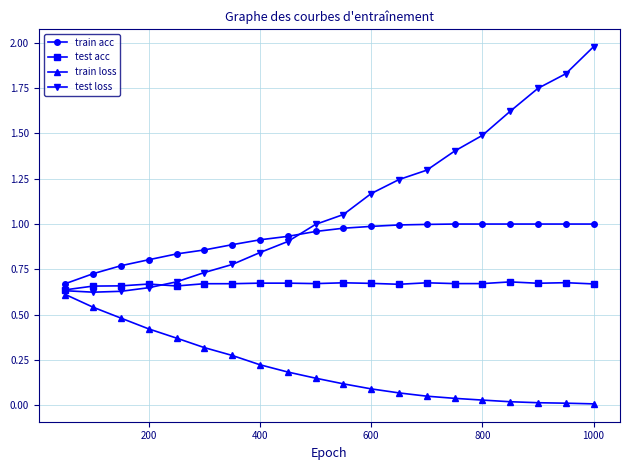

Which series has the largest range (max minus min)?

test loss